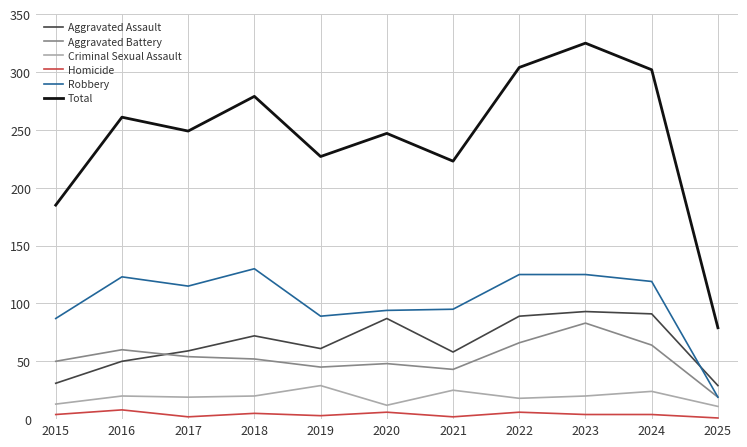

Is the value of Aggravated Battery at 2016 greater than the value of Homicide at 2025?

Yes